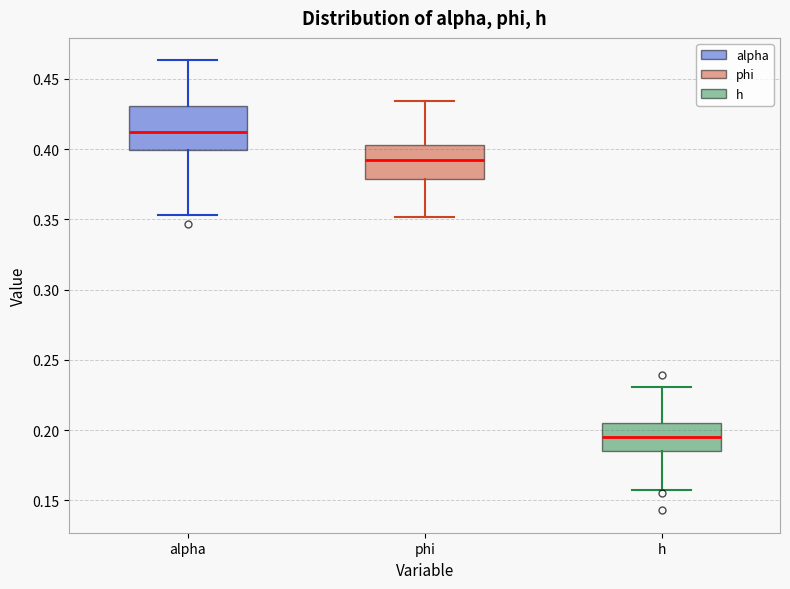

Where is the upper edge of the box for alpha on the y-axis? The values are not printed on the chart, so give them approximately, as read against the axis.

0.430